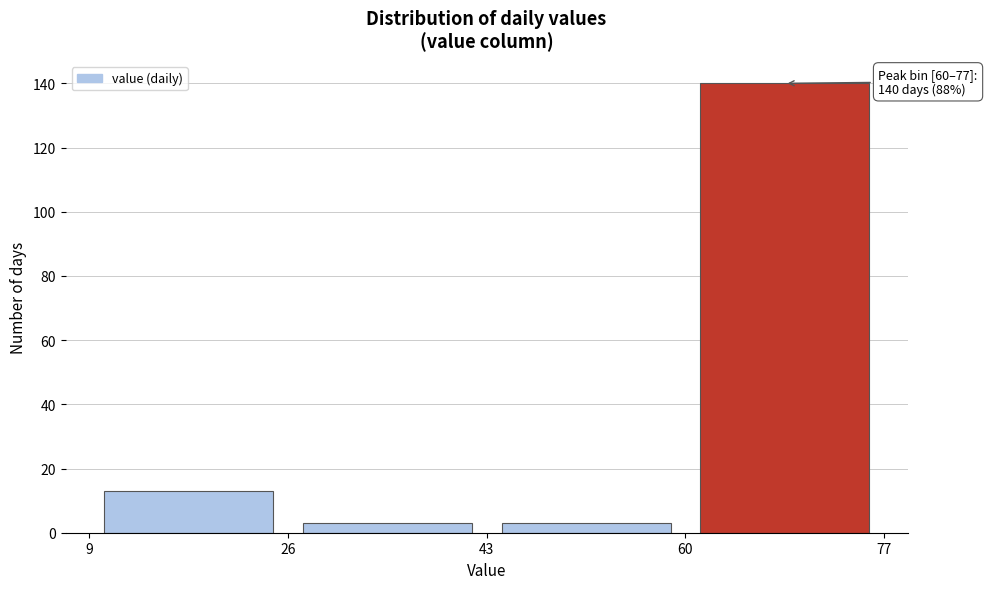

Which range on the x-axis has the tallest bar?

60 to 77